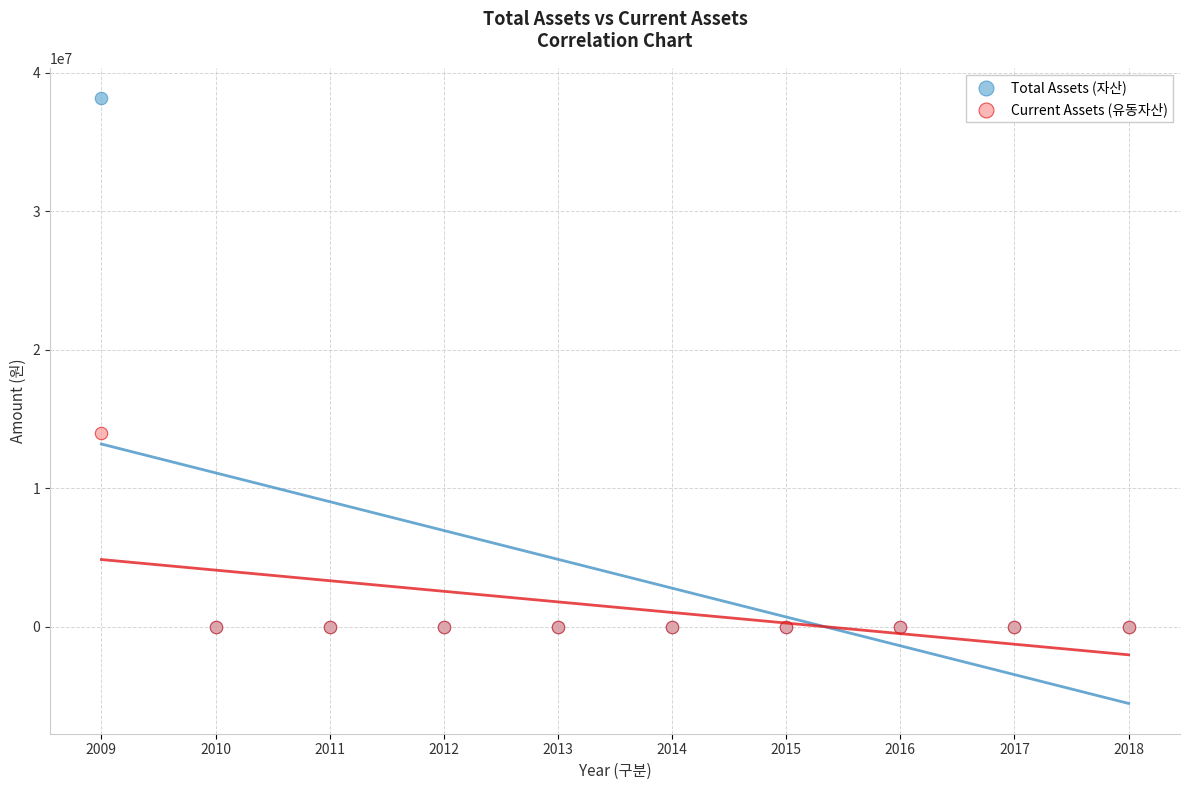

Across all series, what Y value is closest to 19083910?

14016527